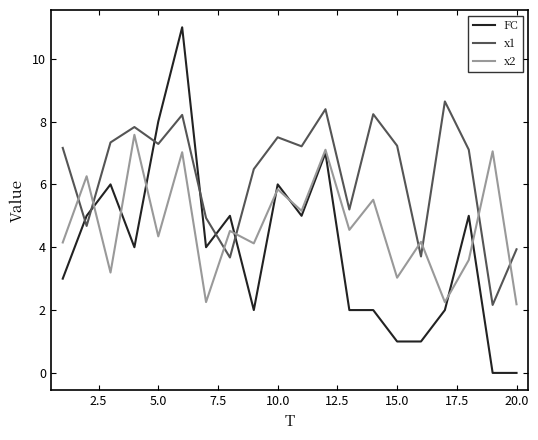

Which series has the widest spread of values?

FC